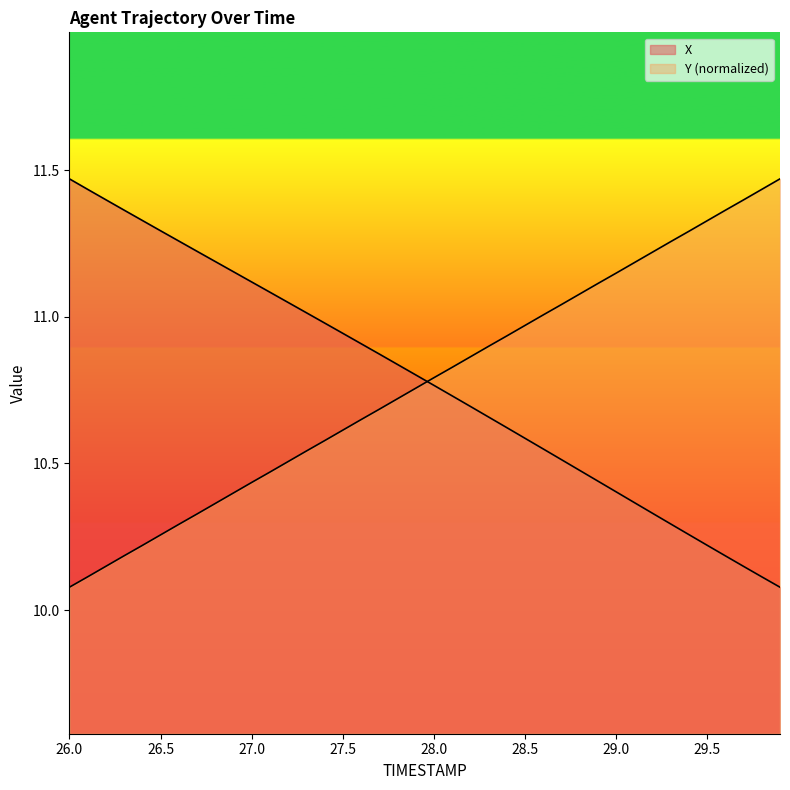

True or false: Y has more than 1 interior local peaks.

False